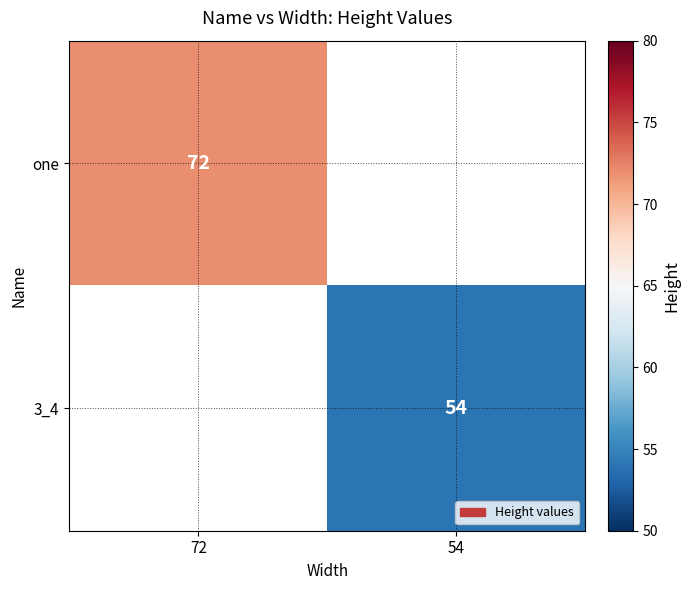

The value of one at 72 is 26.3. True or false?

False